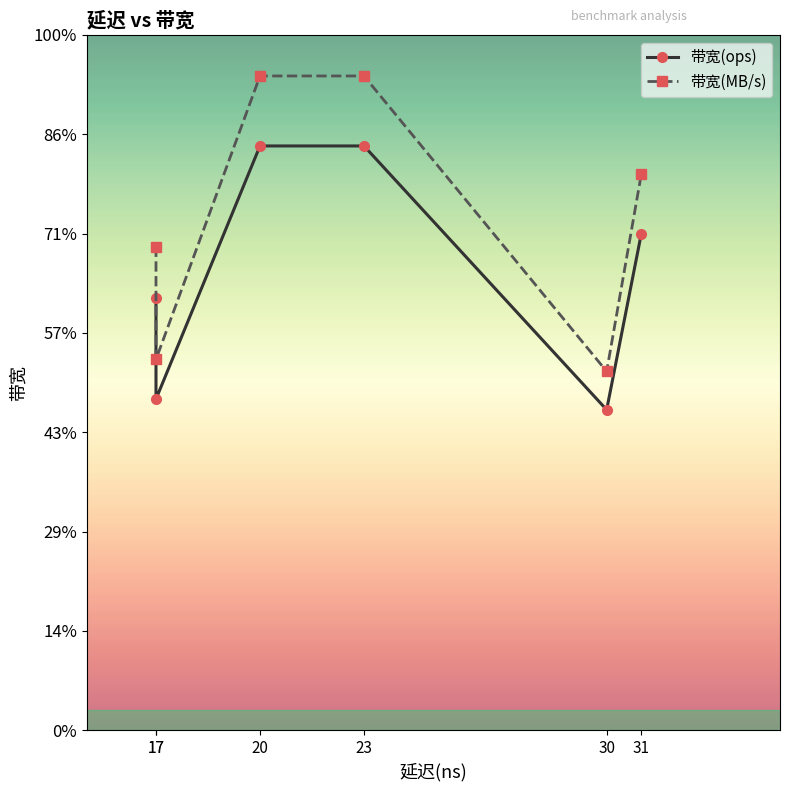

Which series has the widest spread of values?

带宽(MB/s)